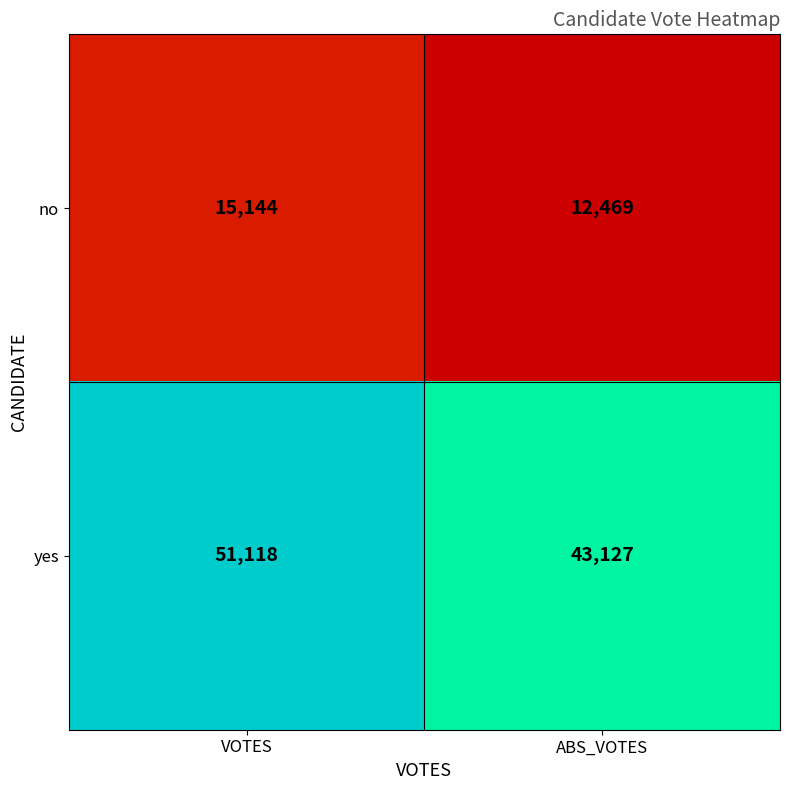

How many distinct data groups are displayed?

2